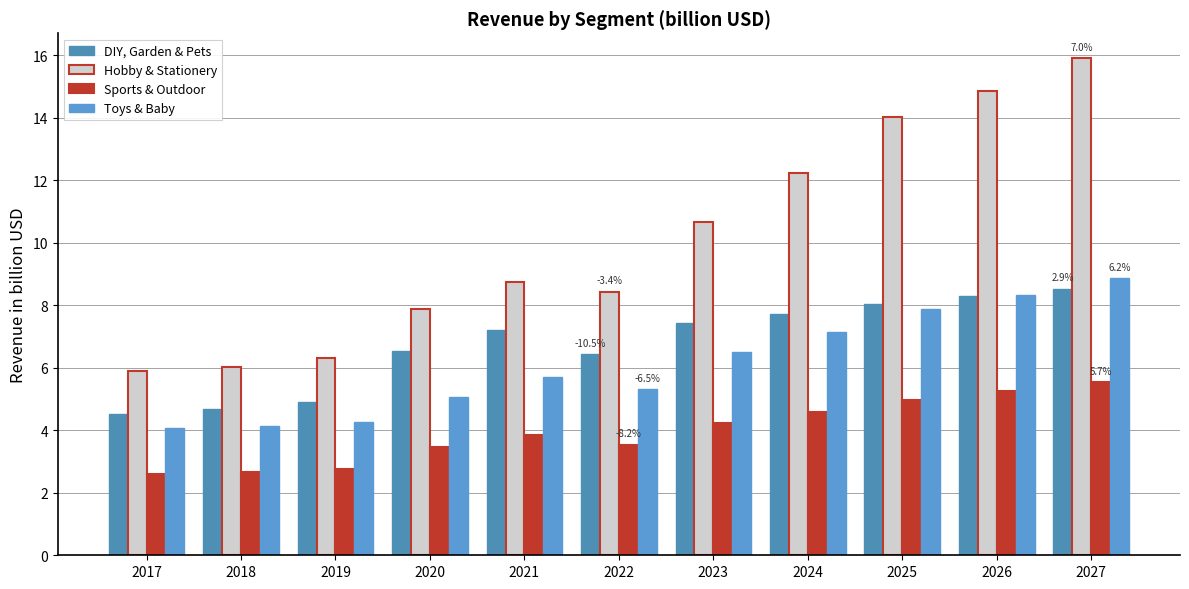

The value of Sports & Outdoor at 2024 is 2.1. True or false?

False